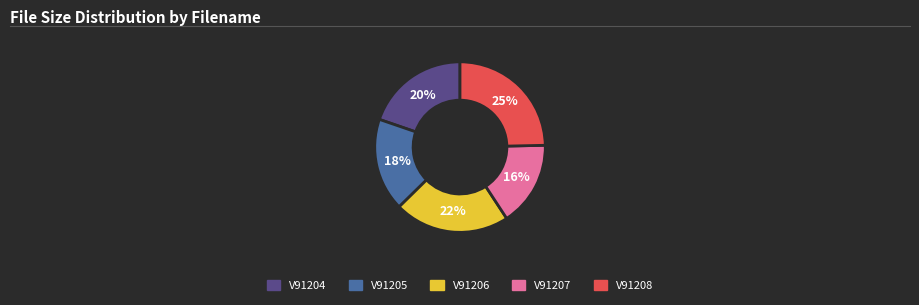

Count the number of slices in the pie.

5